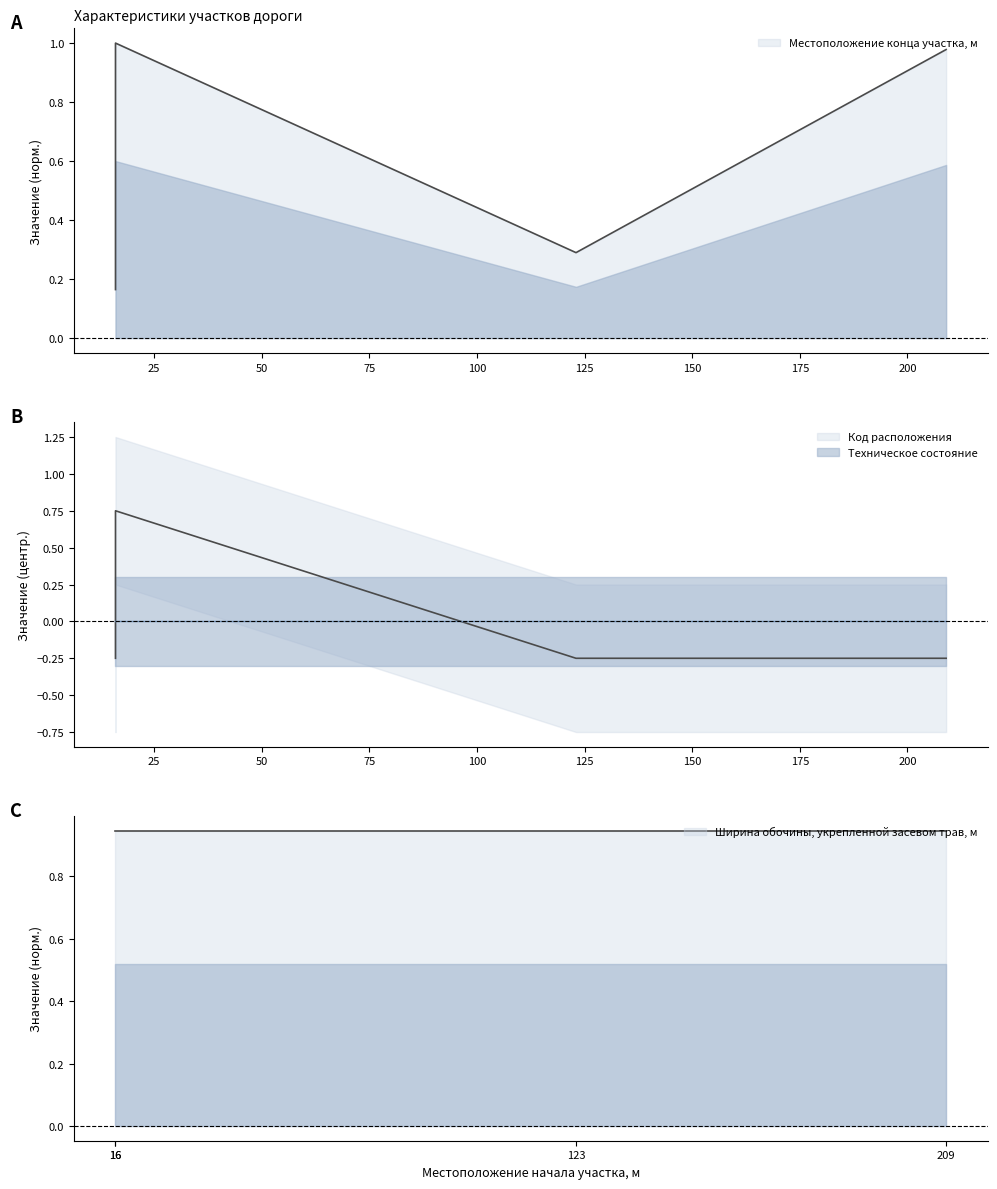

How many data points in Код расположения are above 0?

1